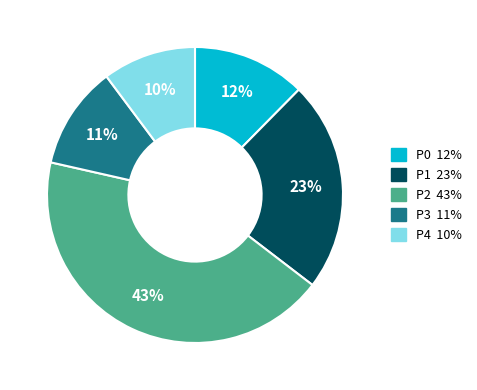

To the nearest percent, what is the difference between the P3 and P0 slice percentages?

1%